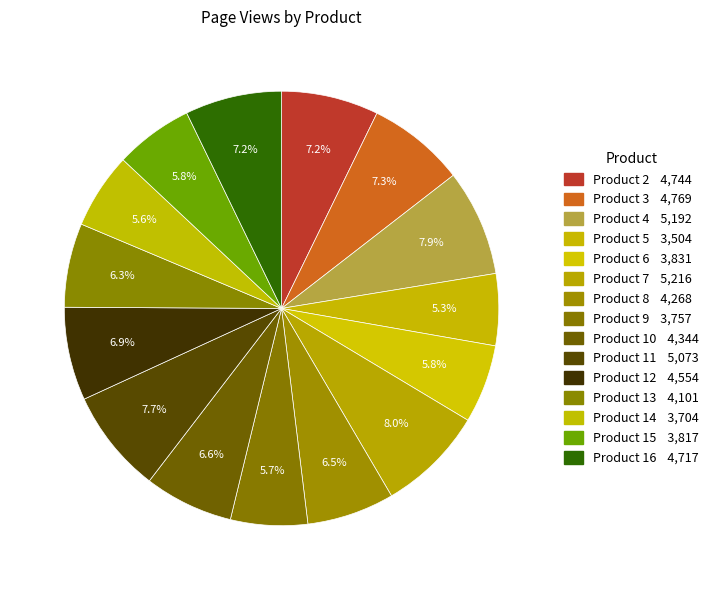

How much of the chart is everything except Product 8?

93.5%